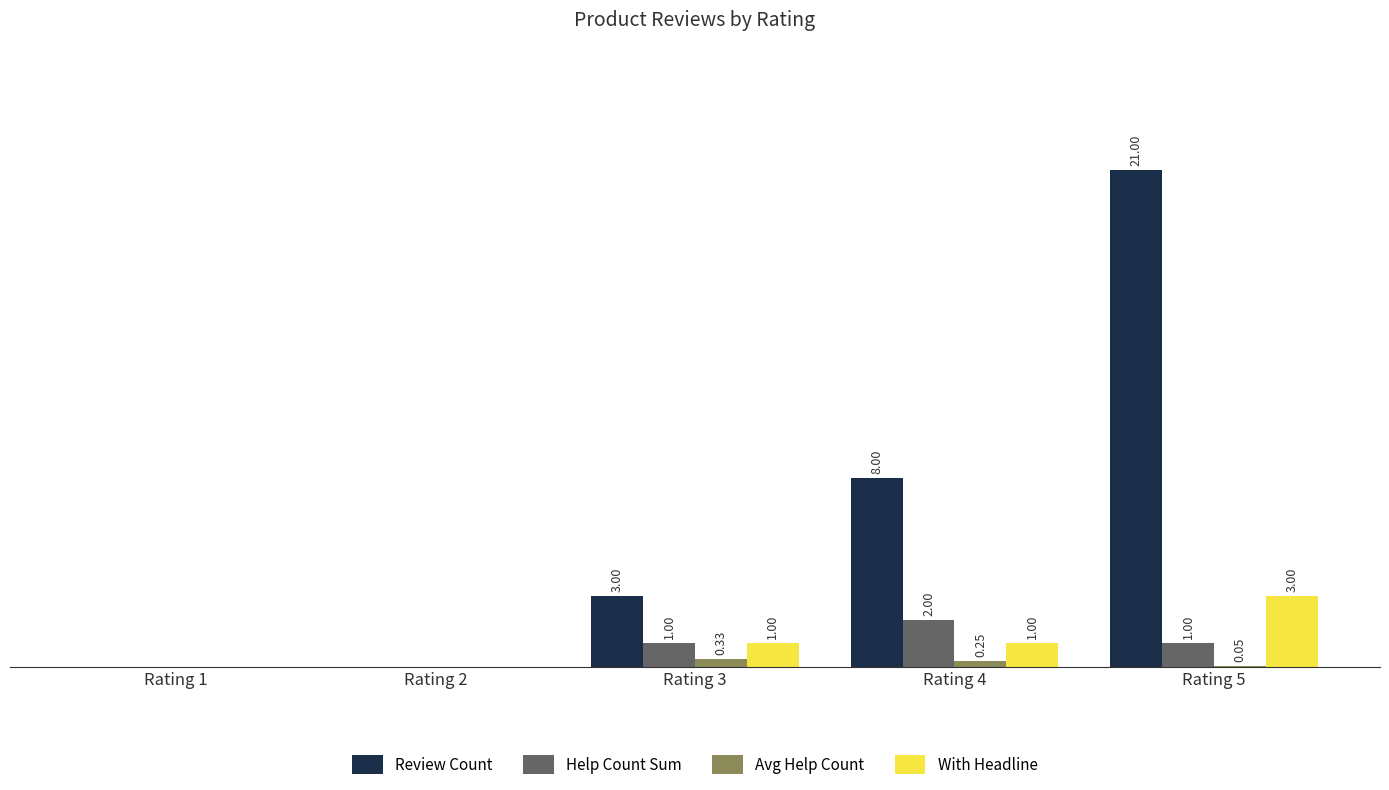

At which category is the sum across all series the highest?

Rating 5